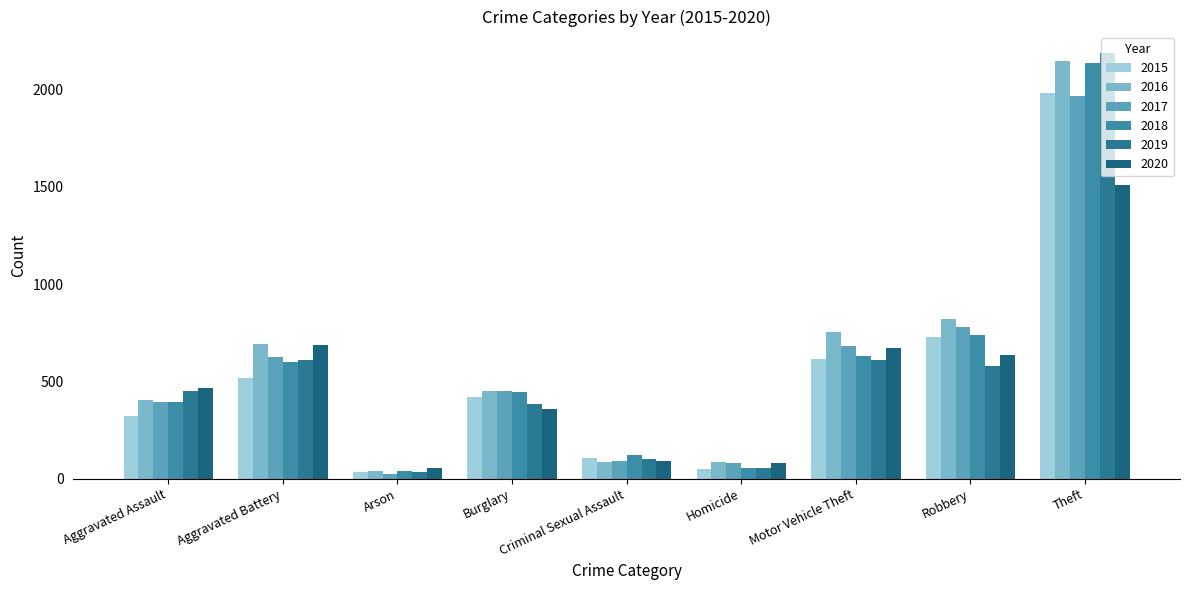

What is the greatest value displayed?

2190